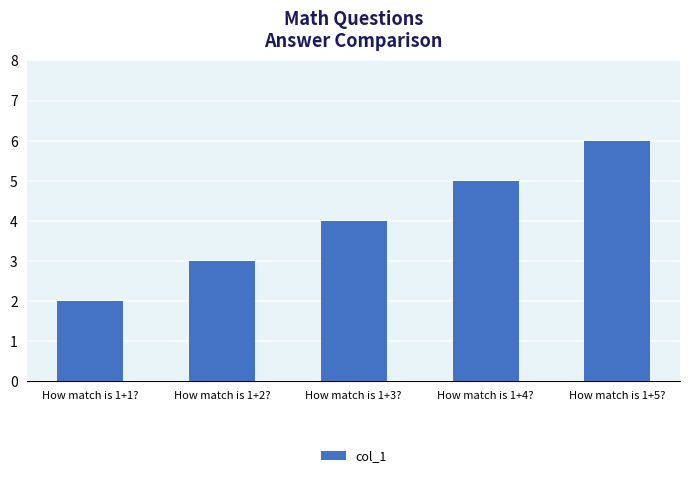

What is the difference between the maximum and minimum values?

4